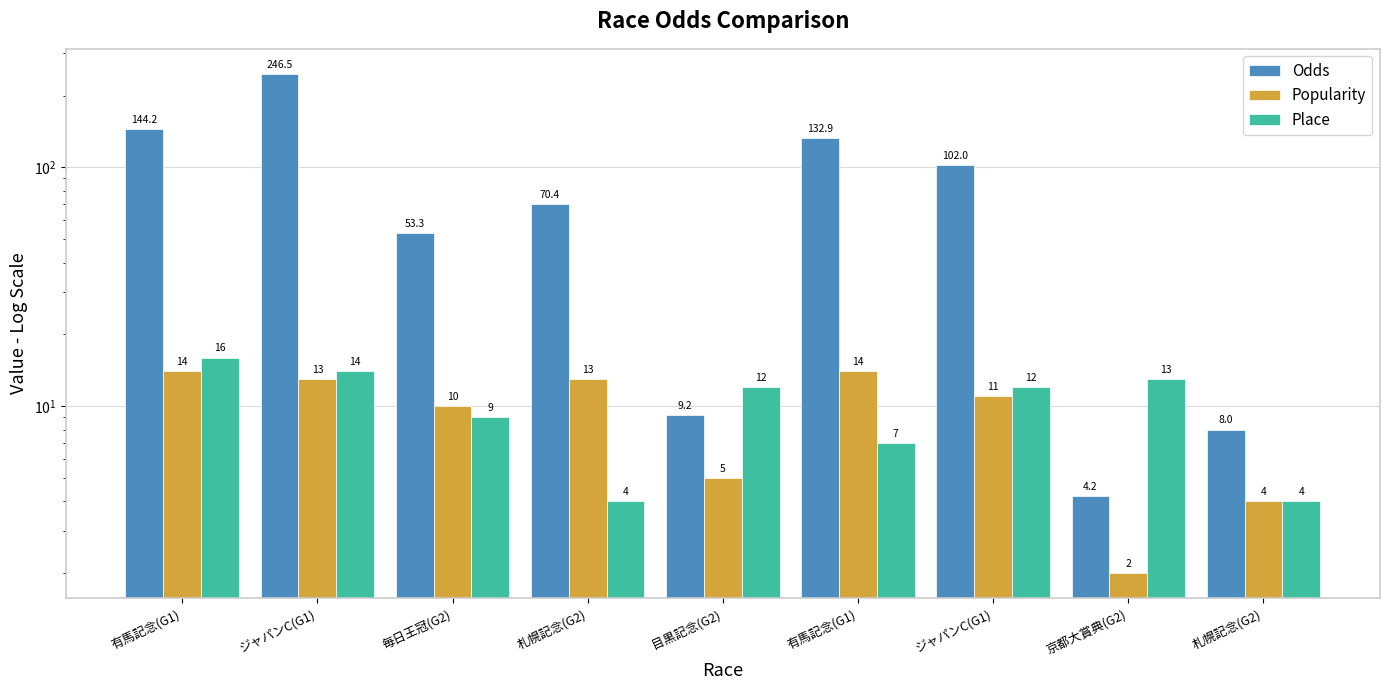

What is the average value of the Popularity series?

9.6